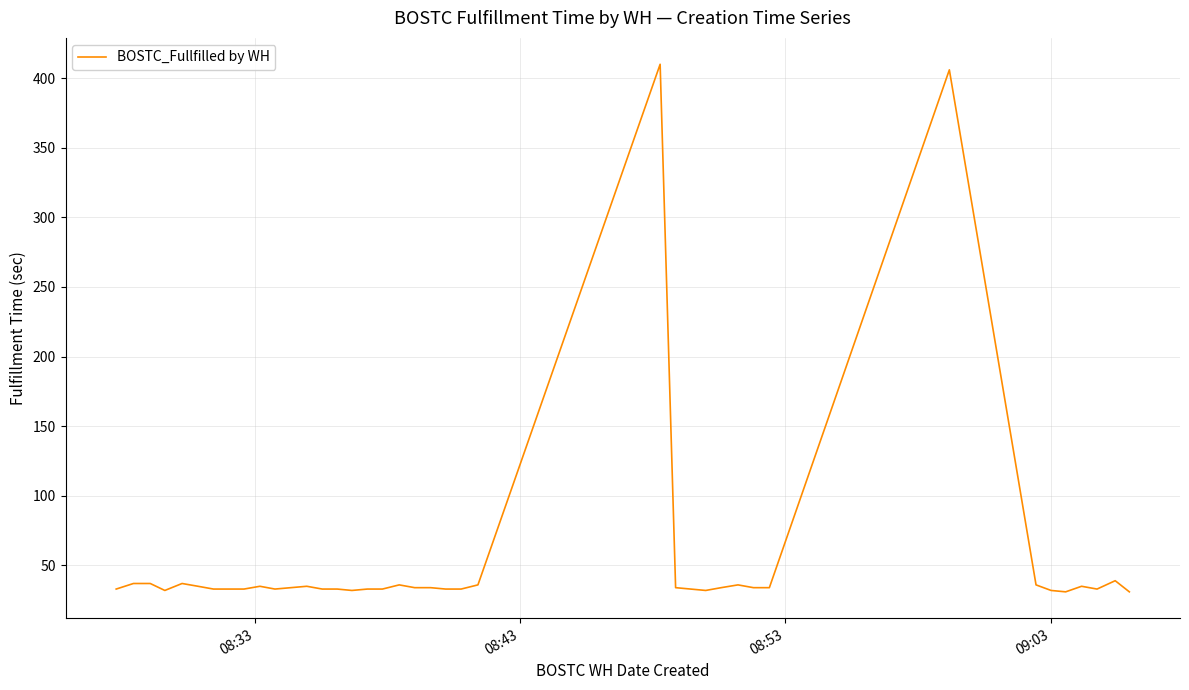

What is the maximum value shown in the chart?

410